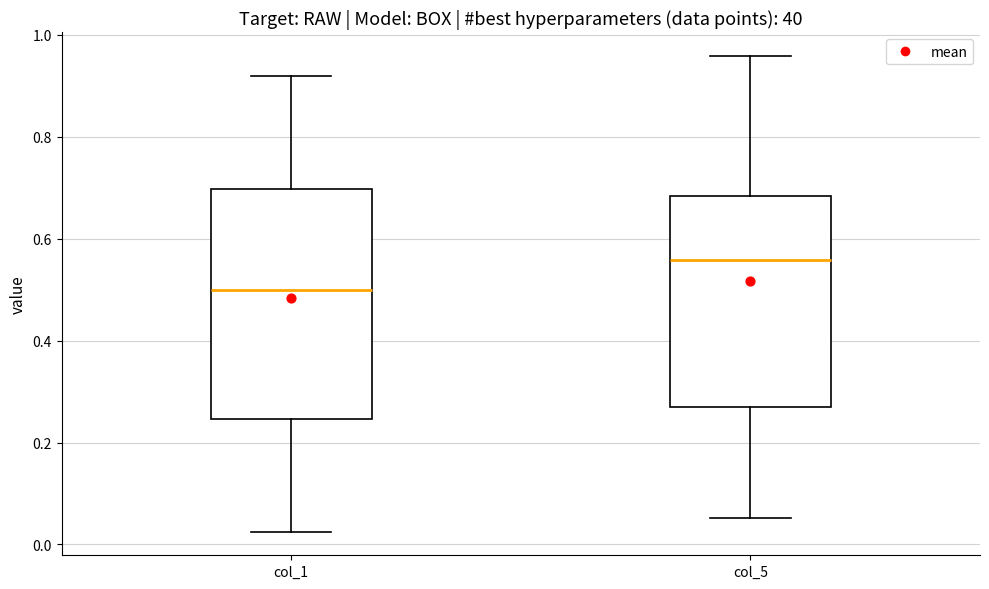

Reading left to right, transcribe this box plot: for each box, give where its median line is, the range the box spans, and where its two whiskers end, as read against the y-axis. The values are not printed on the chart, so give them approximately, as read against the axis.

col_1: median 0.50, box 0.24 to 0.70, whiskers 0.02 to 0.92
col_5: median 0.56, box 0.26 to 0.68, whiskers 0.06 to 0.96